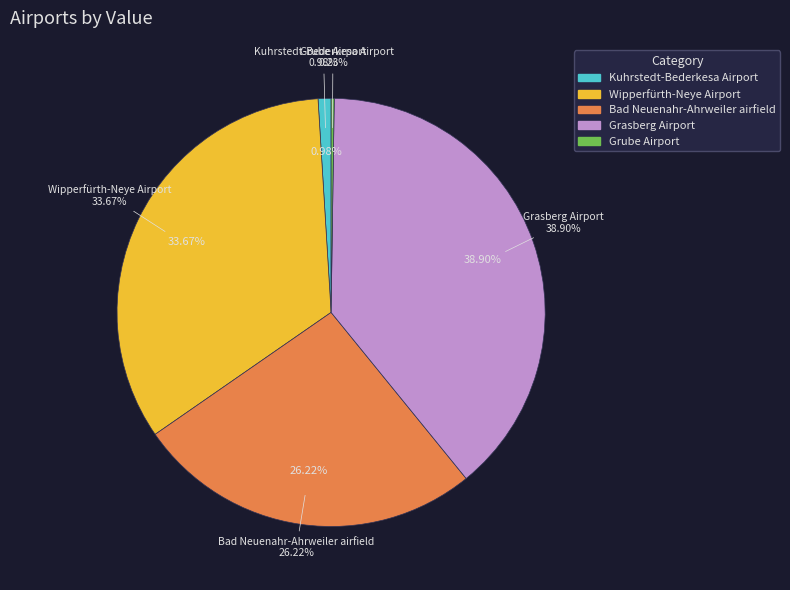

What percentage is NOT represented by Wipperfürth-Neye Airport?

66.3%